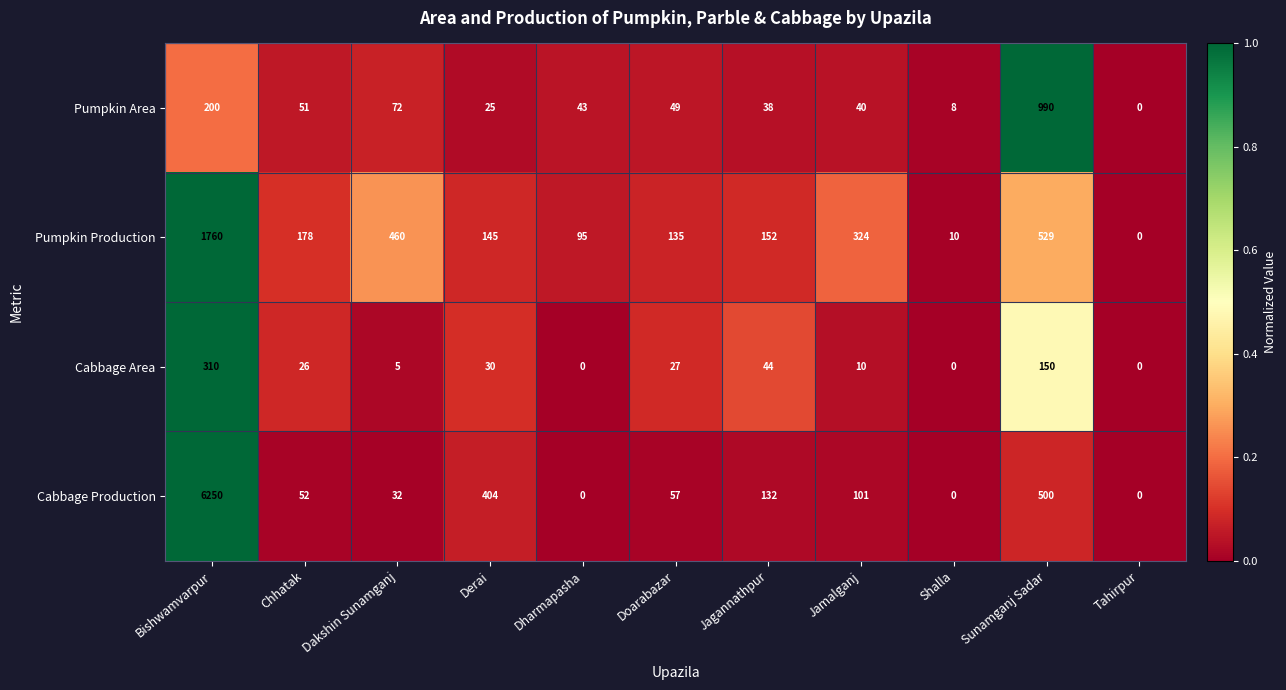

Count the number of data series in this chart.

4